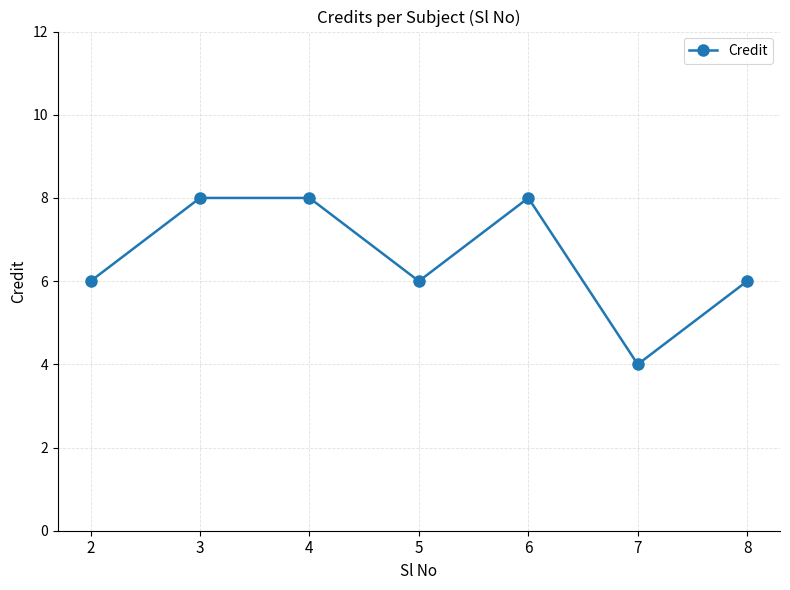

What is the value of the 1st point from the left?

6